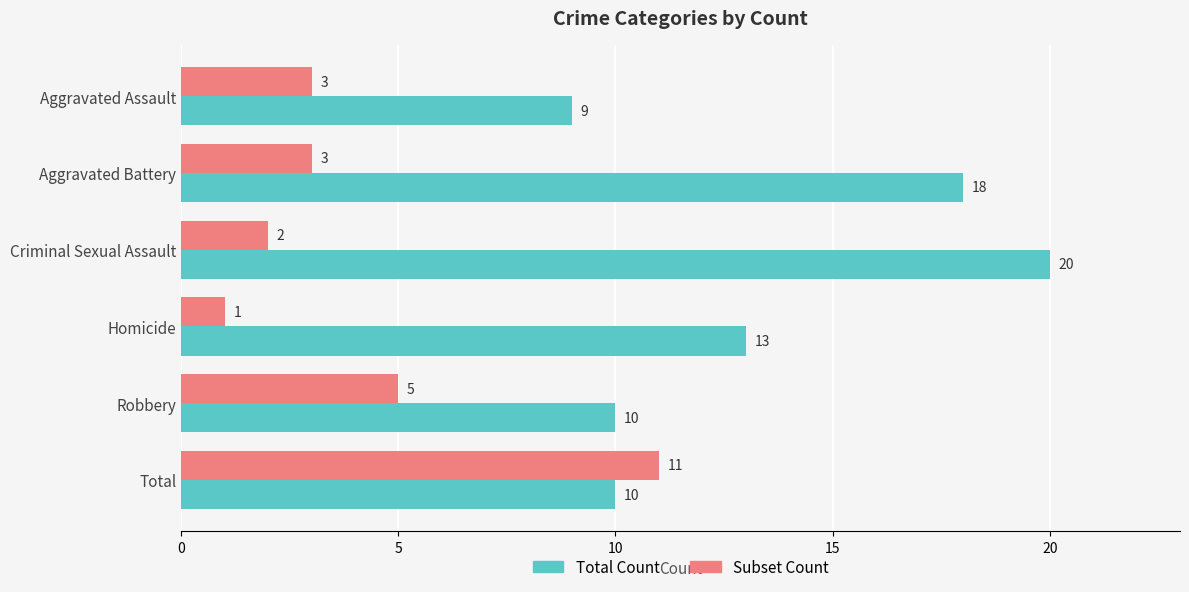

Which series has the largest total across all categories?

Total Count